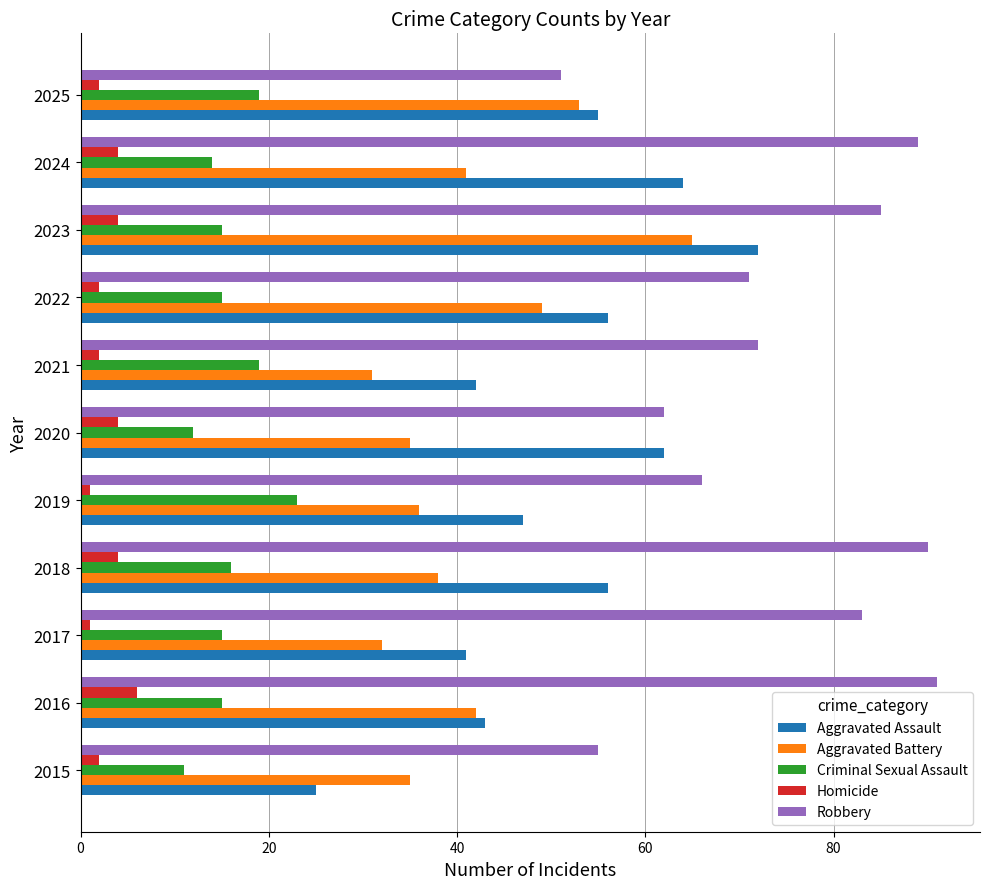

List the series in order of their peak value, lowest first.

Homicide, Criminal Sexual Assault, Aggravated Battery, Aggravated Assault, Robbery